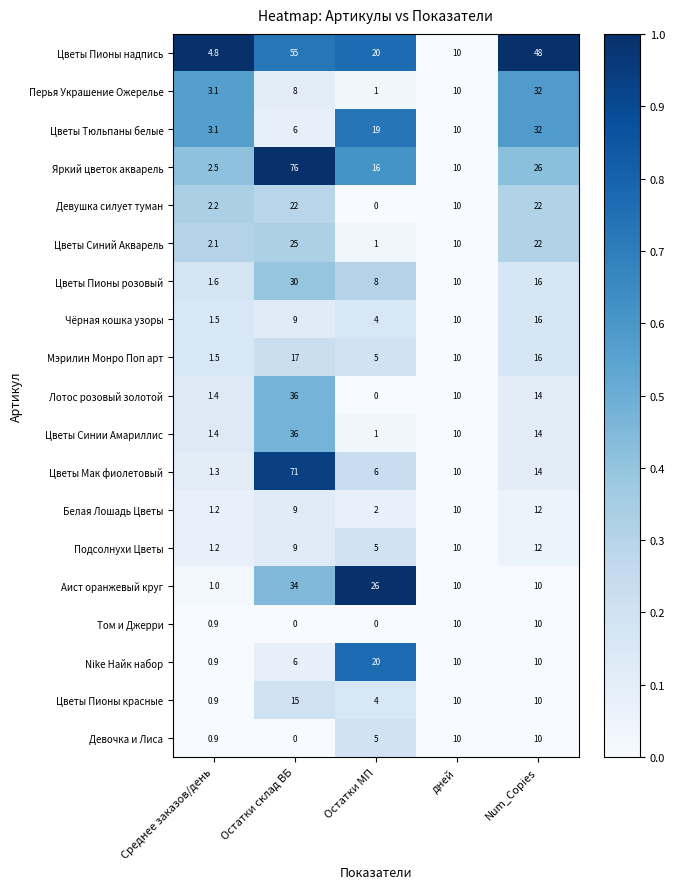

What is the total value across all series at Num_Copies?

346.0